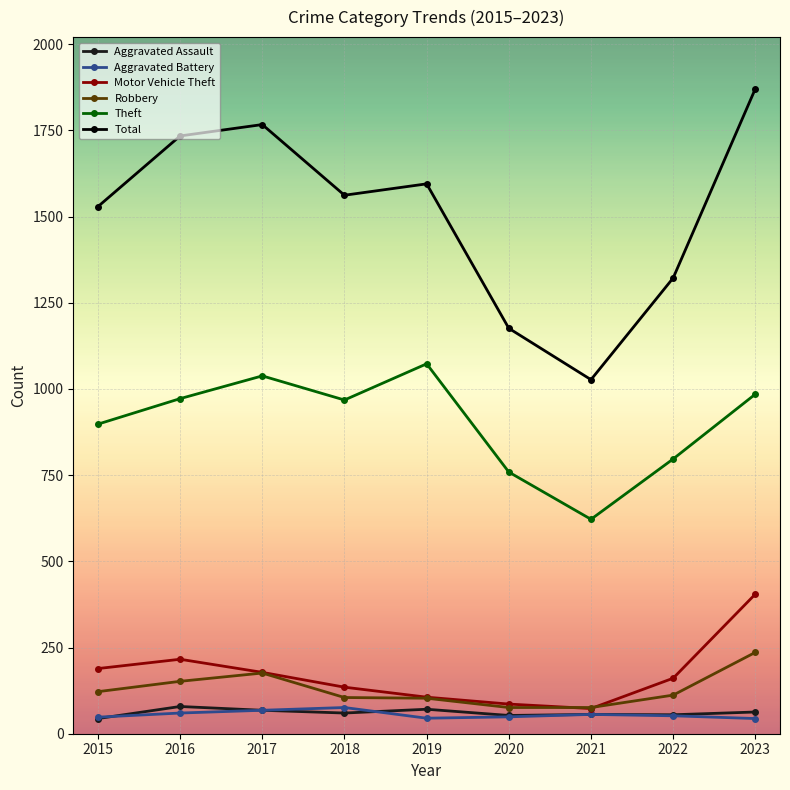

The Total series shows 2722 at 2019. True or false?

False